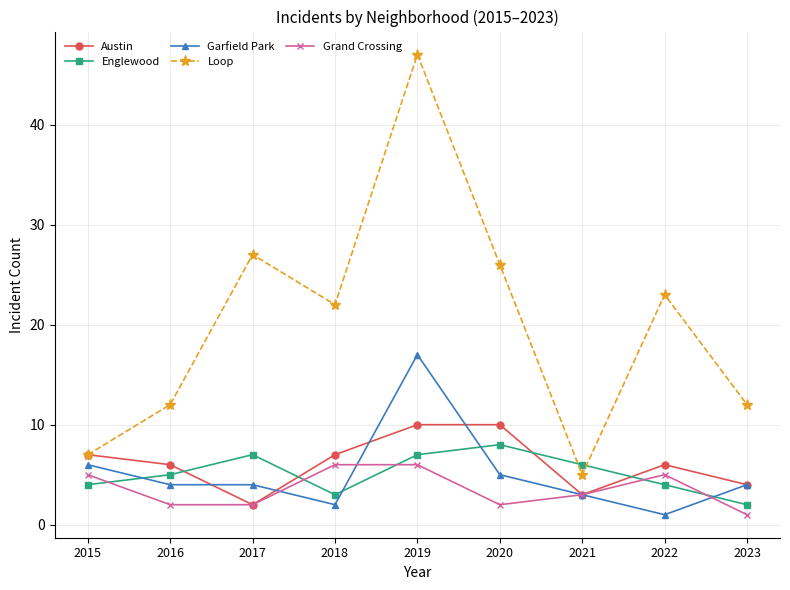

How many lines are shown in the chart?

5